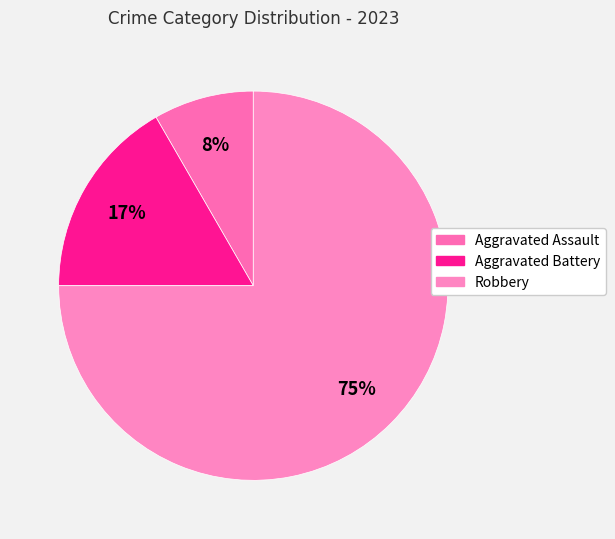

Which category has the biggest portion of the pie?

Robbery